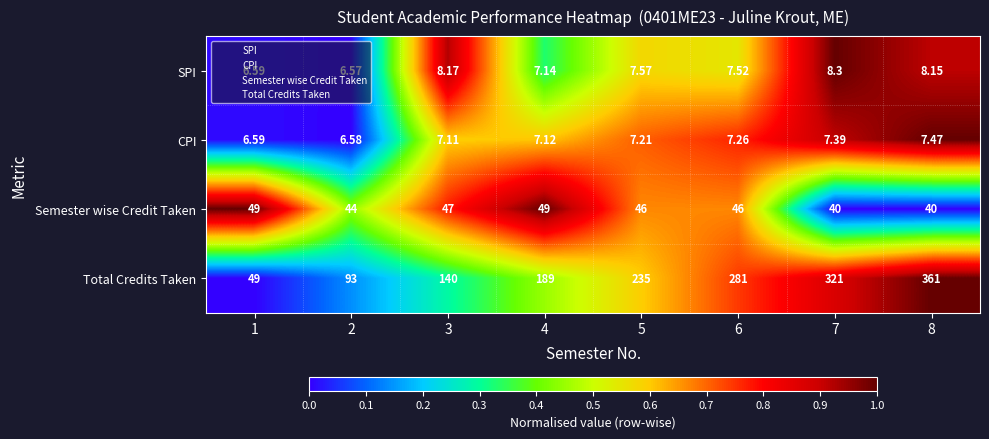

Rank the series by their maximum value, from lowest to highest.

CPI, SPI, Semester wise Credit Taken, Total Credits Taken